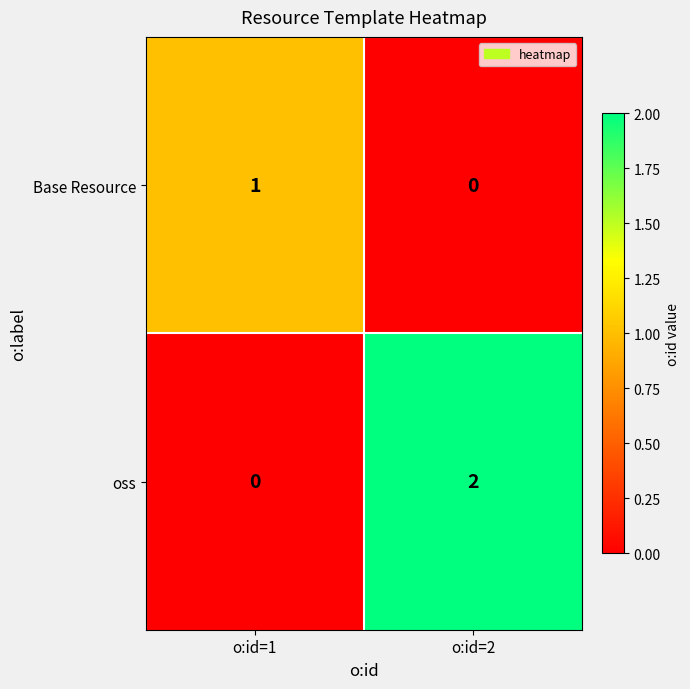

Reading left to right, what are all the values shown in this chart?

Base Resource: o:id=1=1	o:id=2=0
oss: o:id=1=0	o:id=2=2